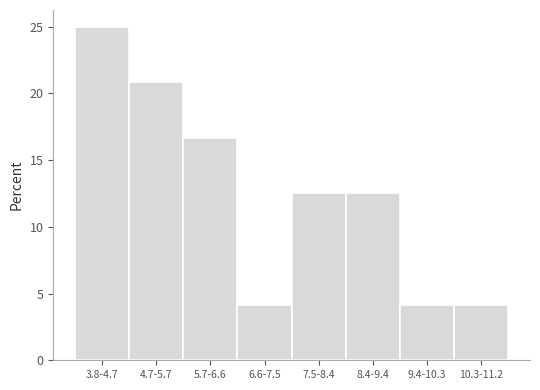

Reading left to right, what are all the values shown in this chart?

25.0	20.8	16.7	4.2	12.5	12.5	4.2	4.2